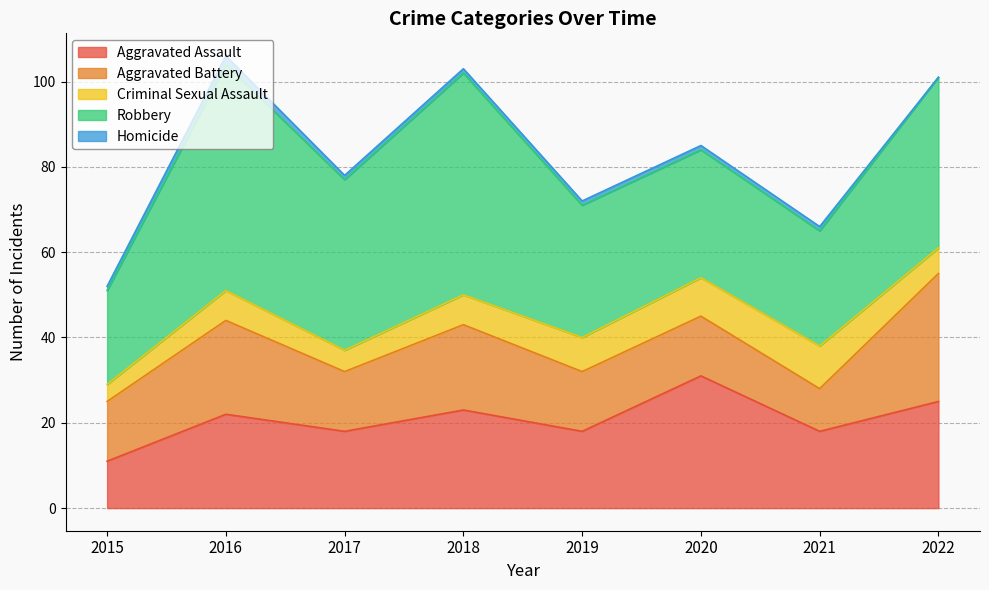

What is the total value across all series at 2016?

106